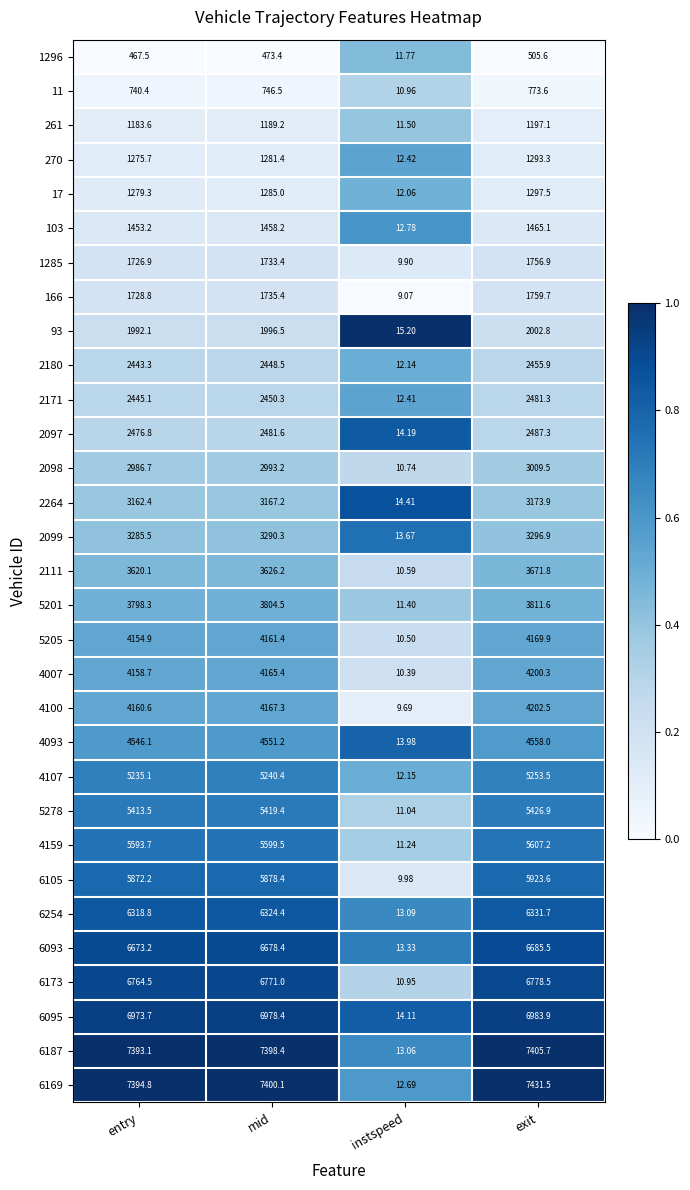

At which label is 11 closest to 392?

entry